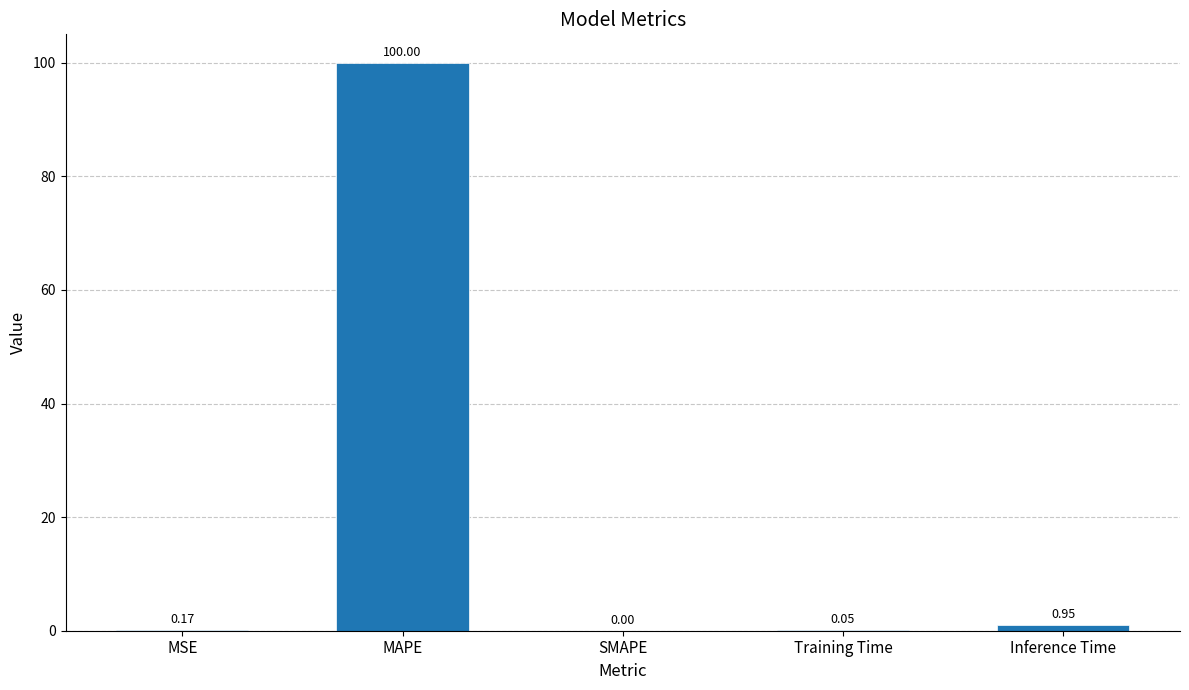

Between MSE and SMAPE, which is larger?

MSE